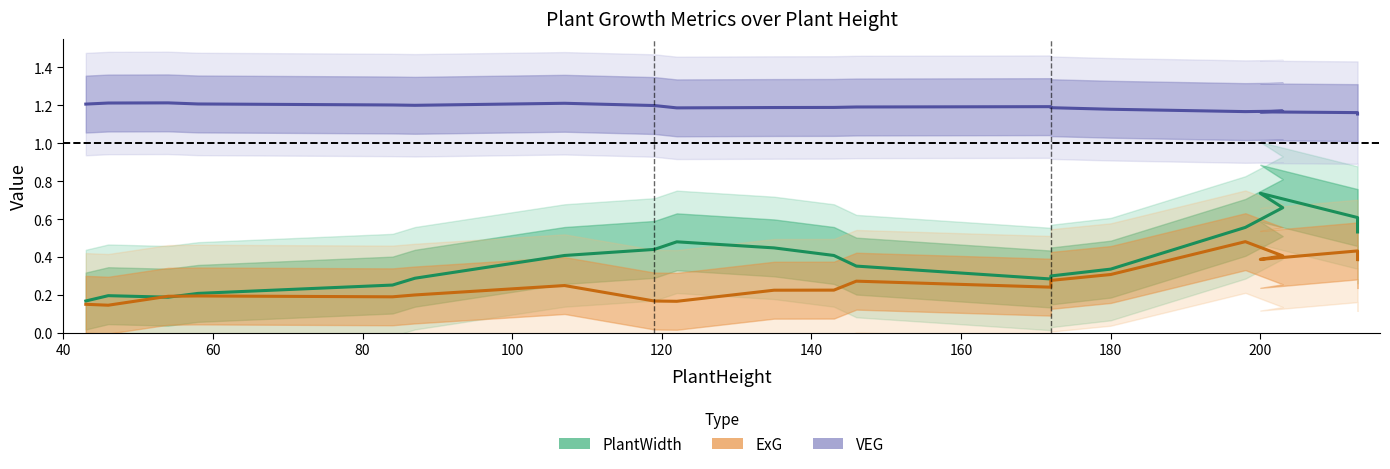

The PlantWidth series shows 0.2 at 200. True or false?

False